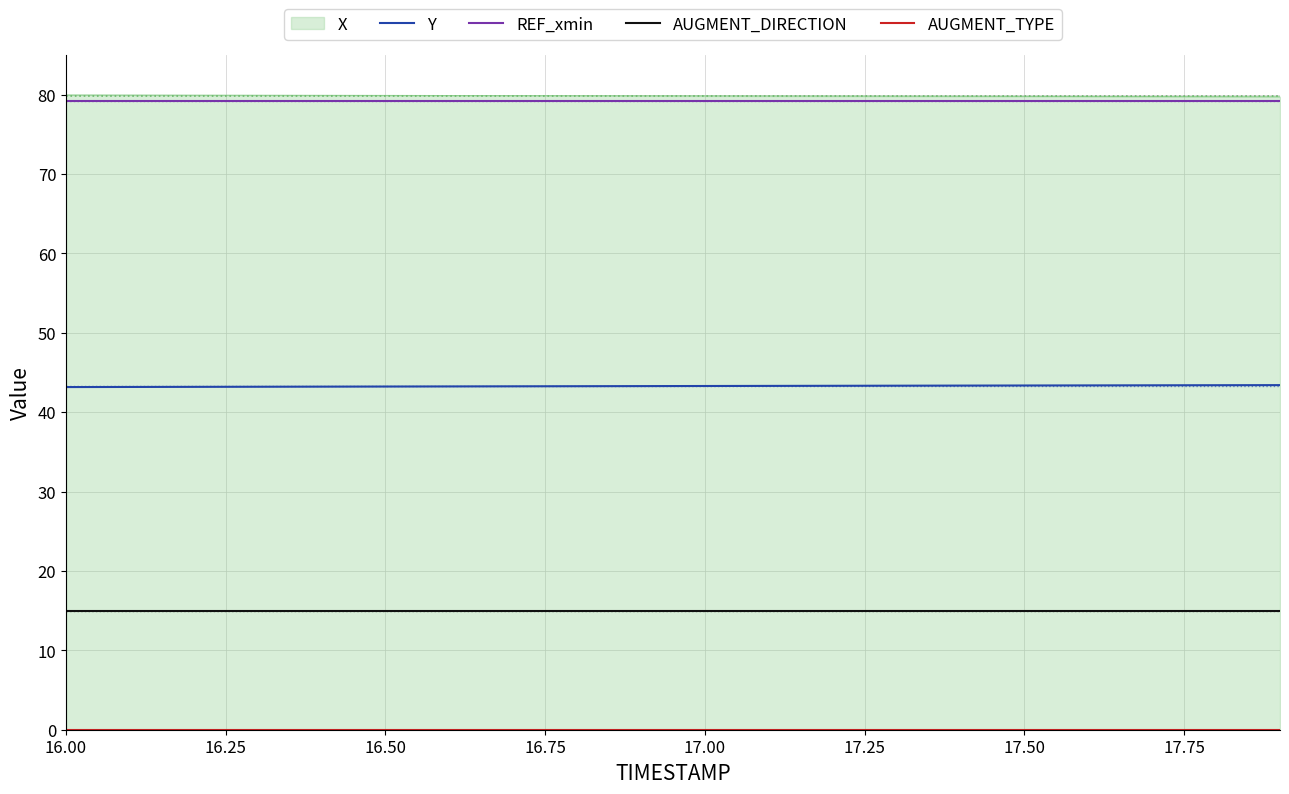

Is it true that REF_xmin equals 19.9 at 17.50?

False